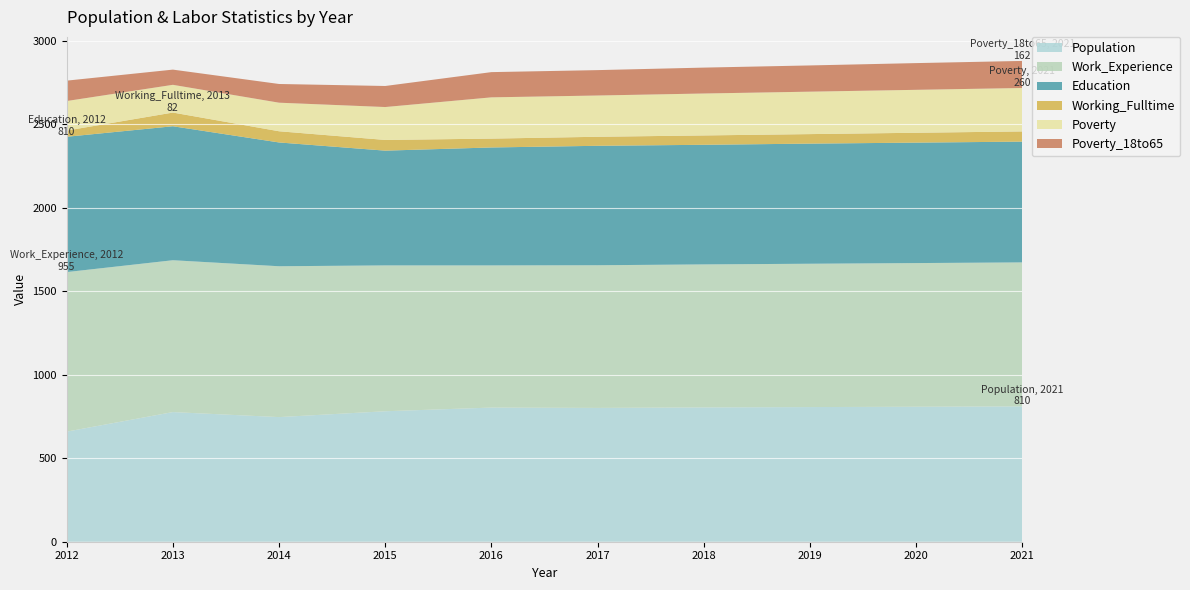

Reading left to right, list all the values displayed in this chart.

Population: 2012=659	2013=776	2014=746	2015=781	2016=803	2017=801	2018=804	2019=806	2020=808	2021=810
Work_Experience: 2012=955	2013=909	2014=903	2015=873	2016=851	2017=854	2018=856	2019=858	2020=860	2021=862
Education: 2012=810	2013=802	2014=741	2015=687	2016=706	2017=715	2018=716	2019=719	2020=721	2021=723
Working_Fulltime: 2012=37	2013=82	2014=67	2015=64	2016=53	2017=54	2018=56	2019=57	2020=59	2021=61
Poverty: 2012=177	2013=166	2014=171	2015=197	2016=247	2017=247	2018=251	2019=254	2020=257	2021=260
Poverty_18to65: 2012=122	2013=91	2014=112	2015=126	2016=151	2017=152	2018=155	2019=157	2020=160	2021=162